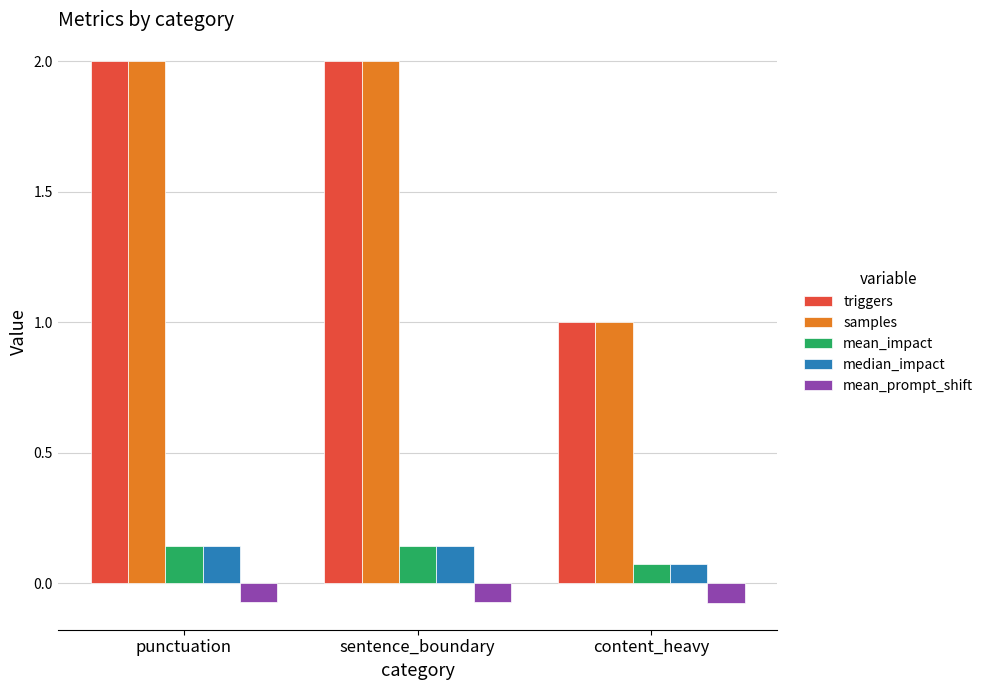

What is the maximum value shown in the chart?

2.0